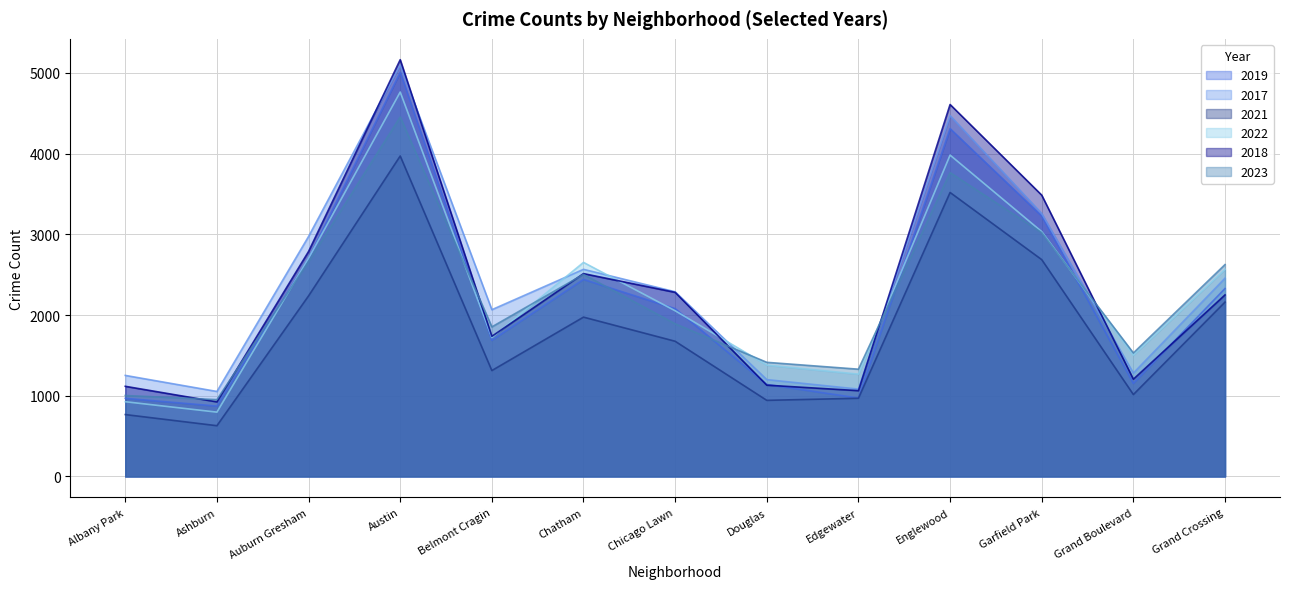

What is the average value of the 2021 series?

1835